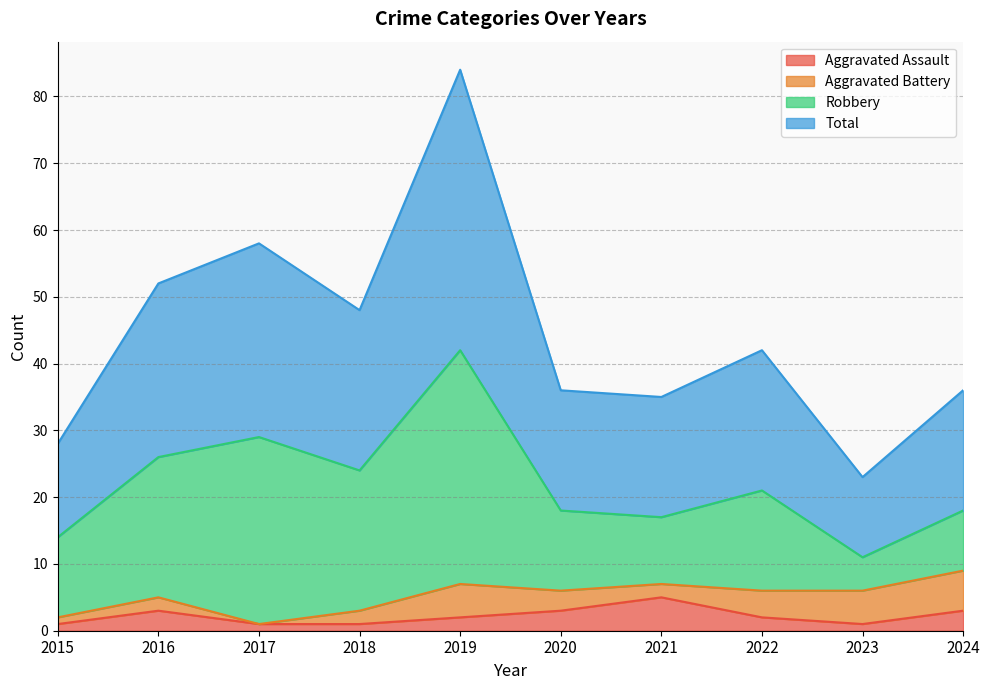

True or false: Total and Aggravated Assault cross at least once.

False